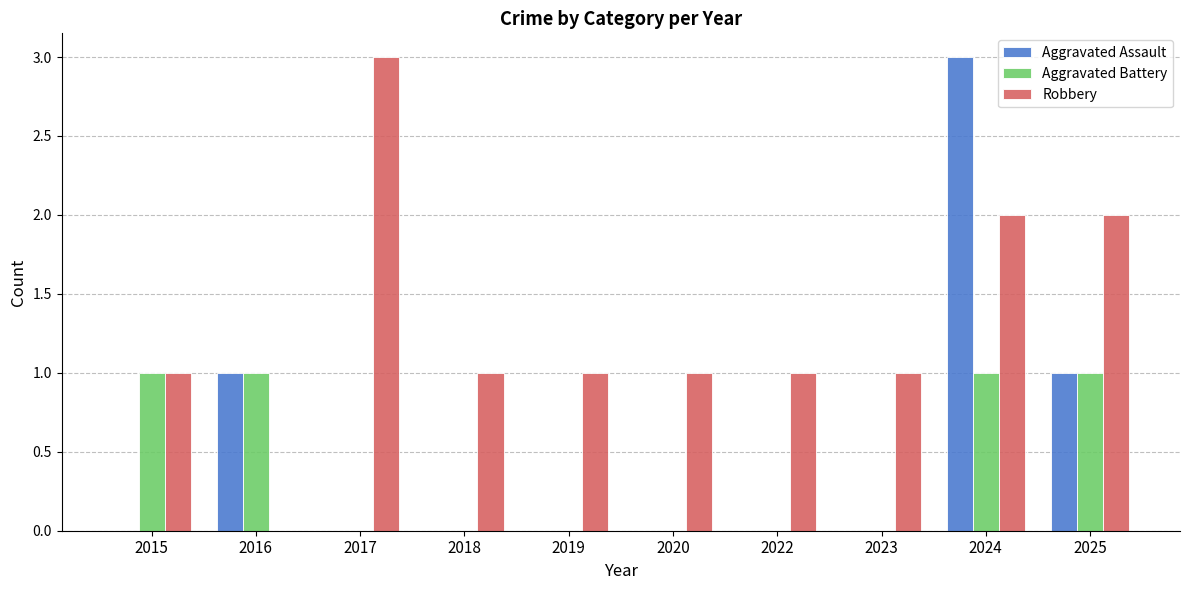

Read the Aggravated Assault value at 2025.

1